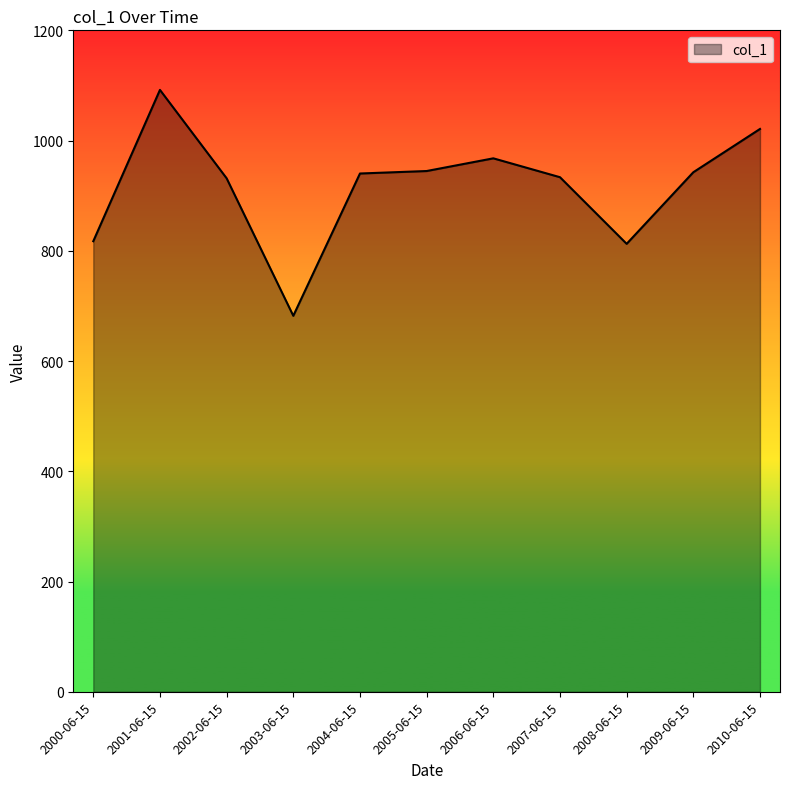

Where is the first local maximum?

2001-06-15